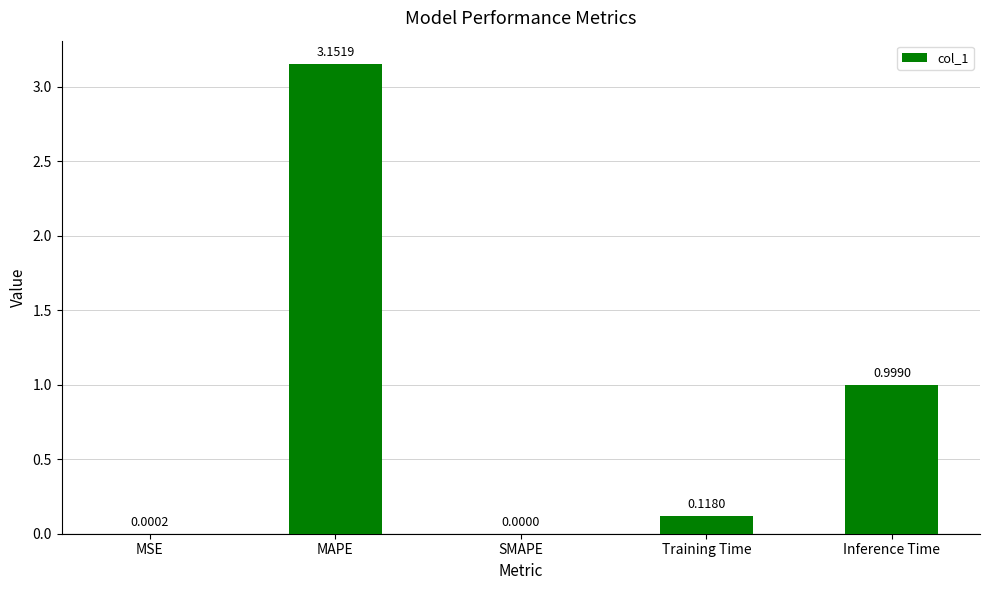

How many positive values are there?

4